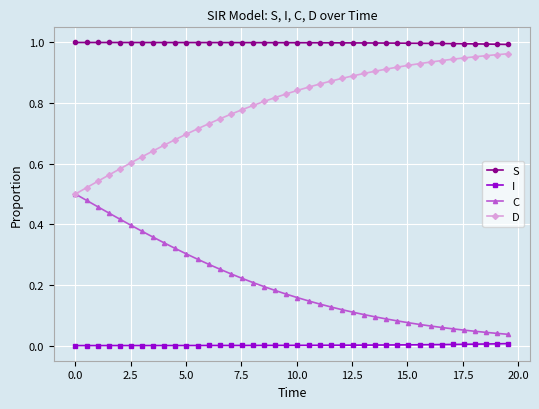

Which series has the largest total across all categories?

S